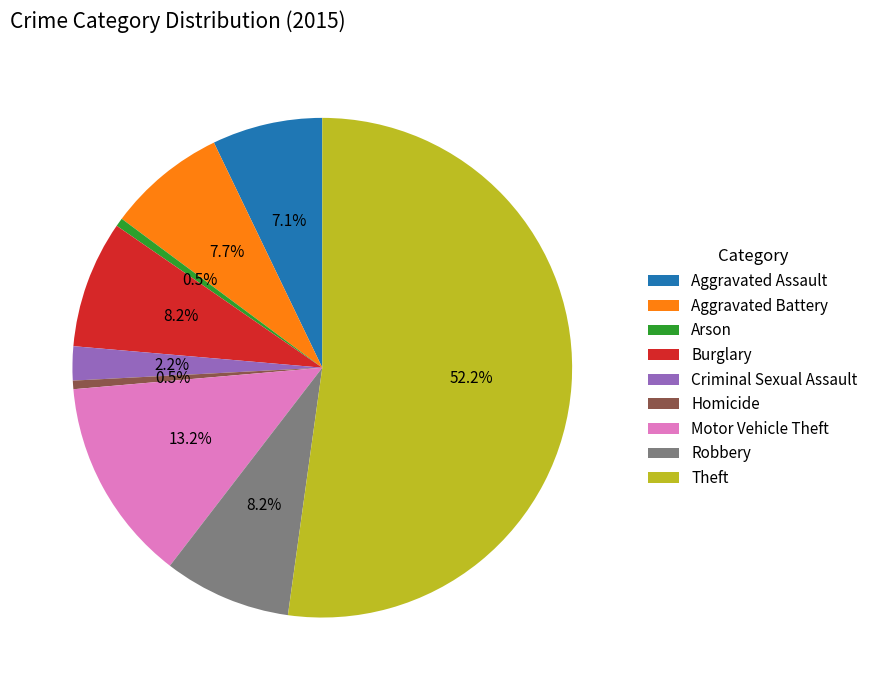

The Robbery slice represents 14% of the pie. True or false?

False